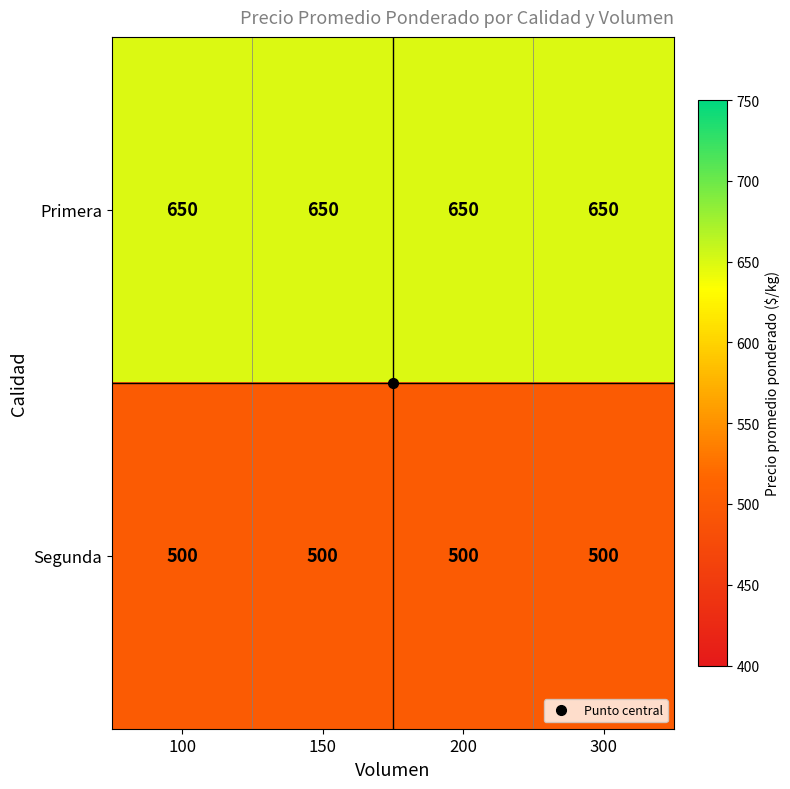

Which series has the largest total across all categories?

Primera